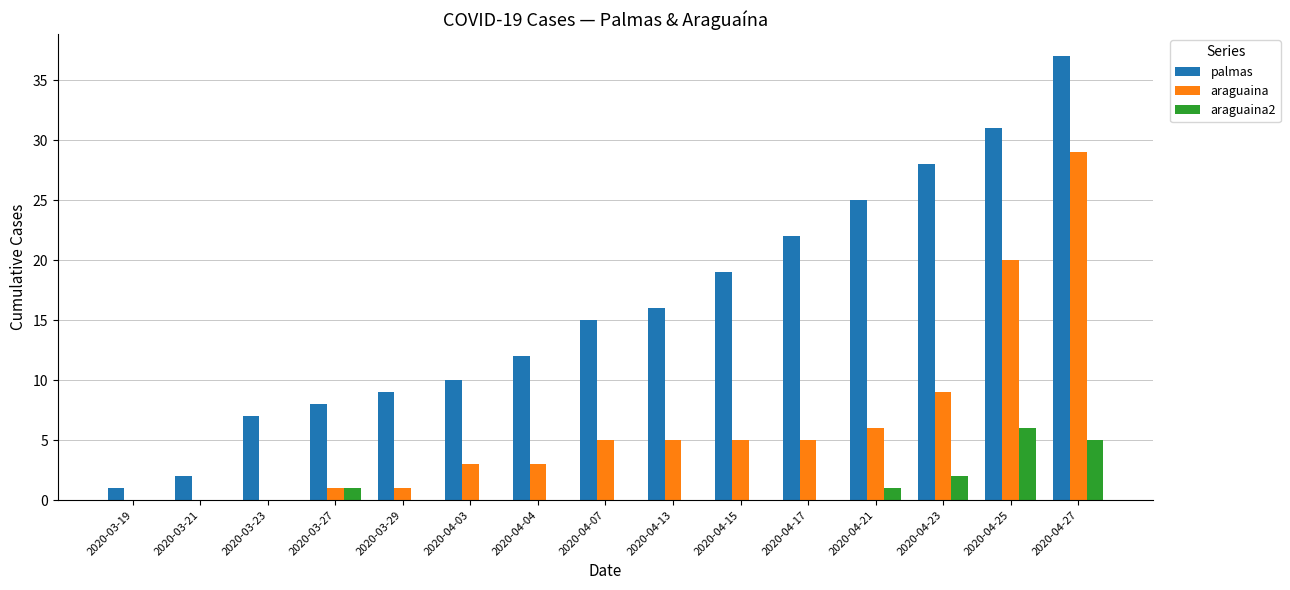

How many groups of bars are there?

15